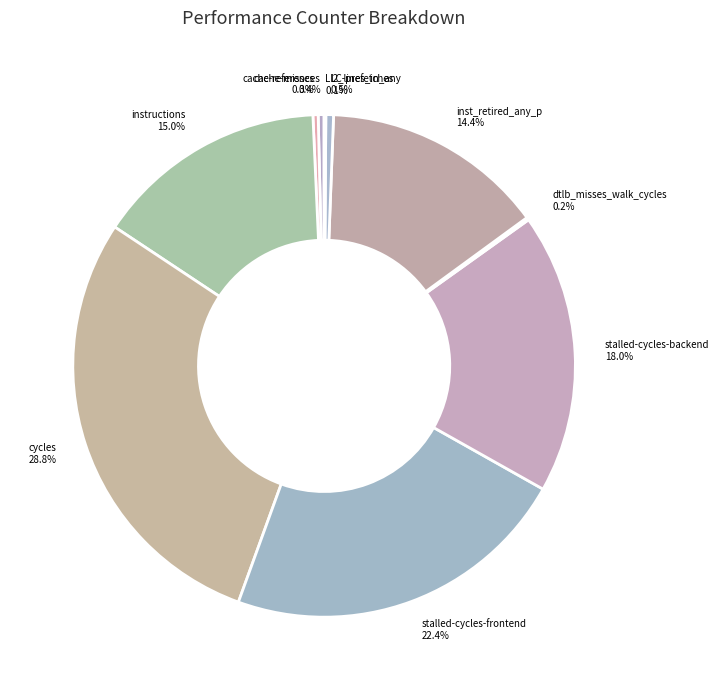

What percentage is the stalled-cycles-backend slice, to the nearest percent?

18%